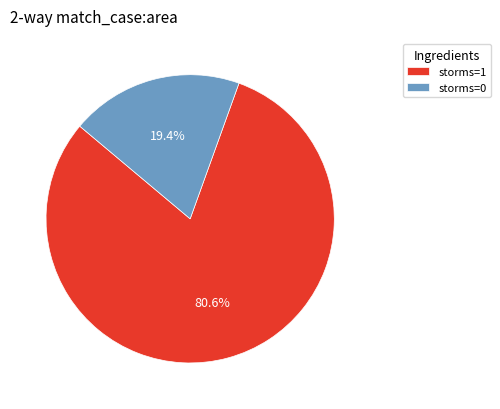

Between storms=0 and storms=1, which is larger?

storms=1